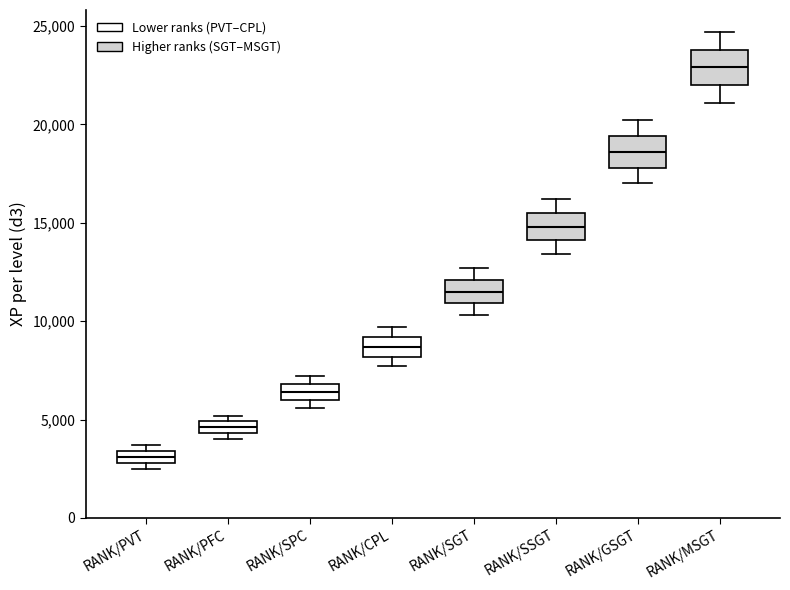

Where does the lower whisker of the box for RANK/SGT end on the y-axis? The values are not printed on the chart, so give them approximately, as read against the axis.

10500